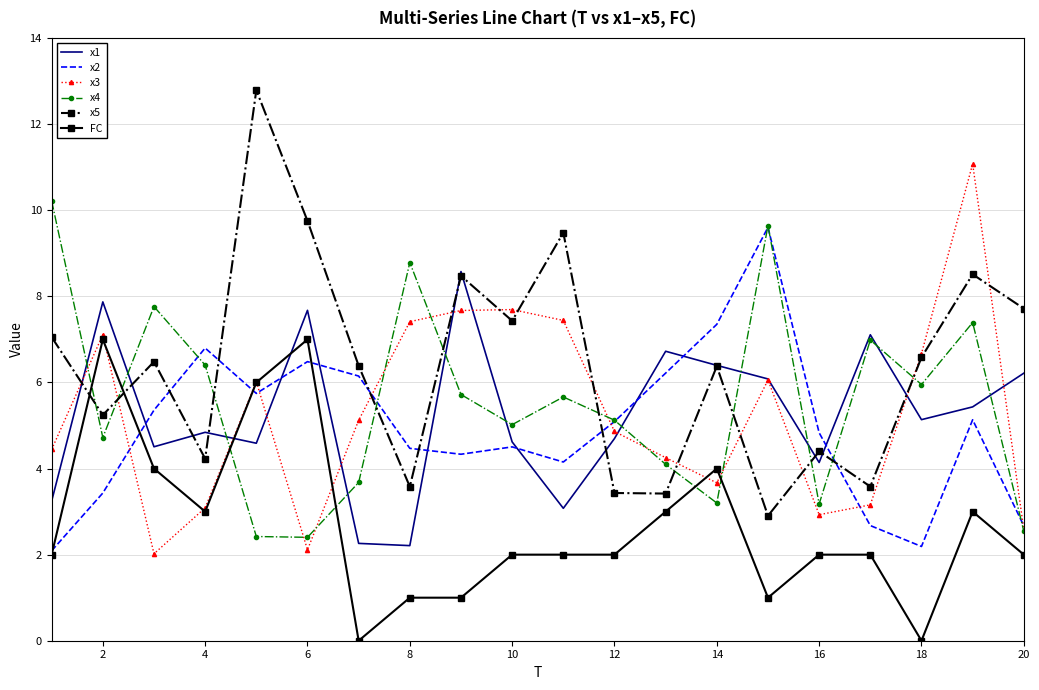

List the series in order of their peak value, highest first.

x5, x3, x4, x2, x1, FC